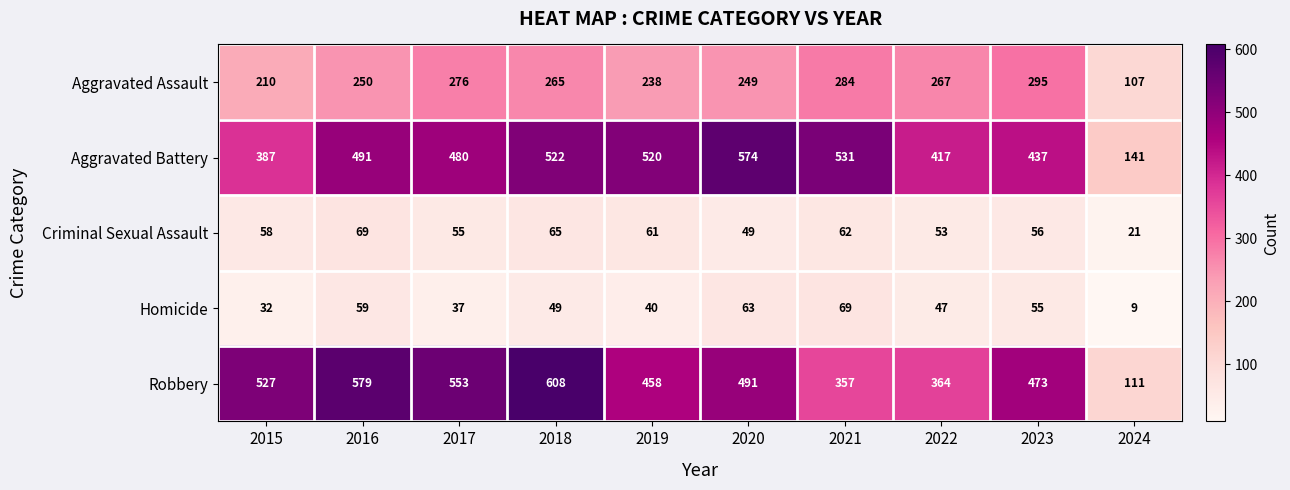

What is the spread (max minus min) of values at 2015?

495